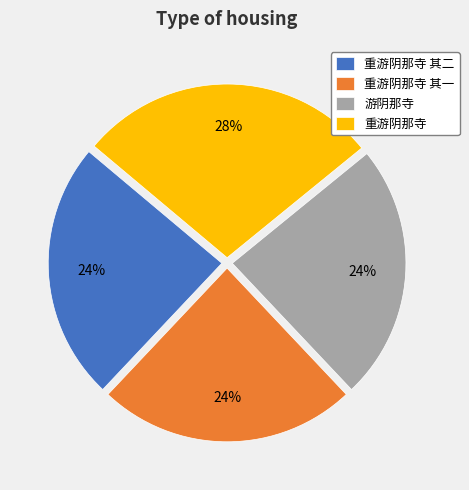

What is the ratio of the value at 重游阴那寺 to the value at 游阴那寺?

1.2